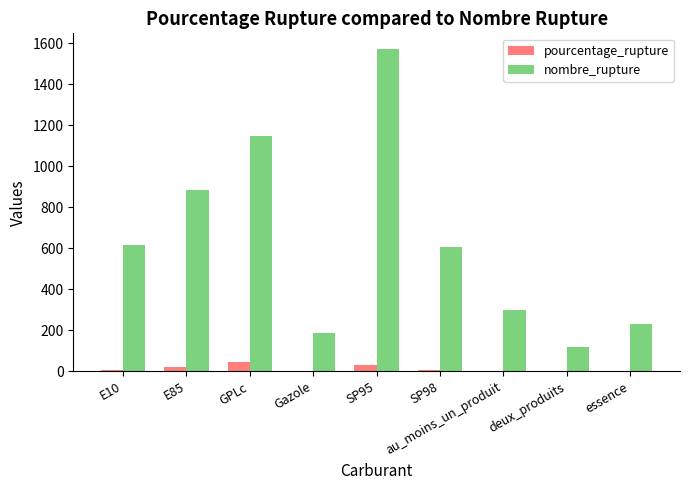

What are all the series names shown in the legend?

pourcentage_rupture, nombre_rupture